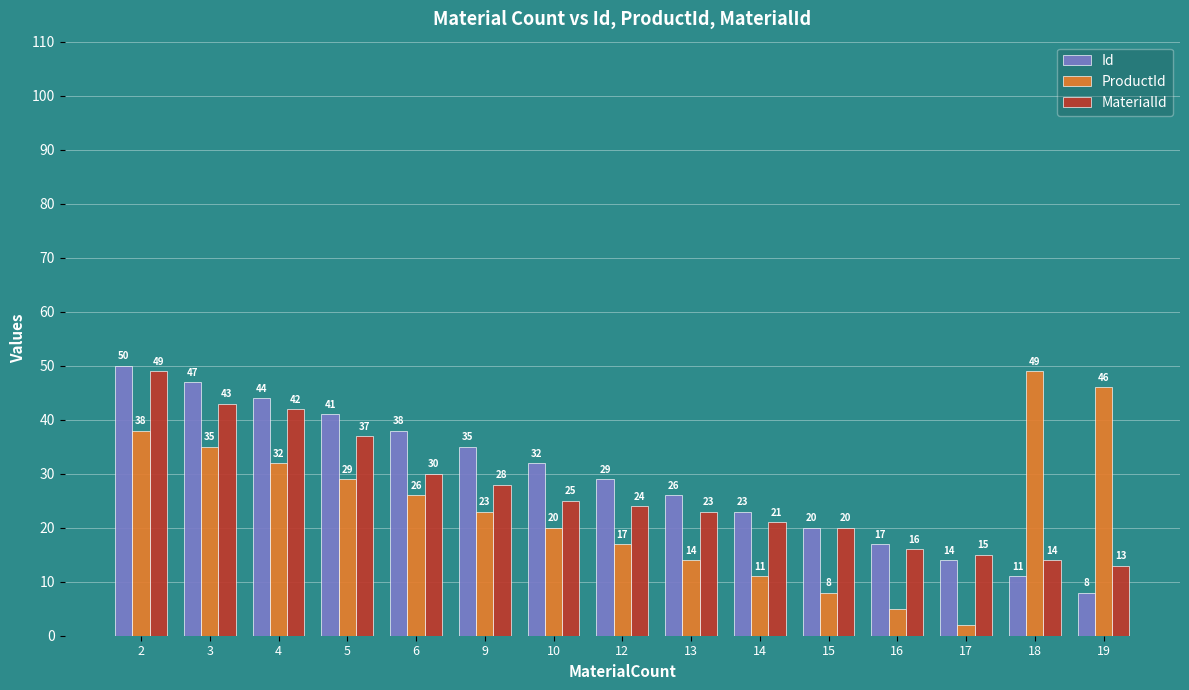

At which category is the sum across all series the highest?

2